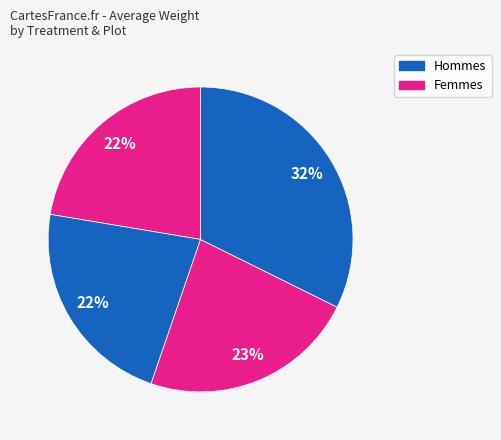

How many slices are in this pie chart?

4